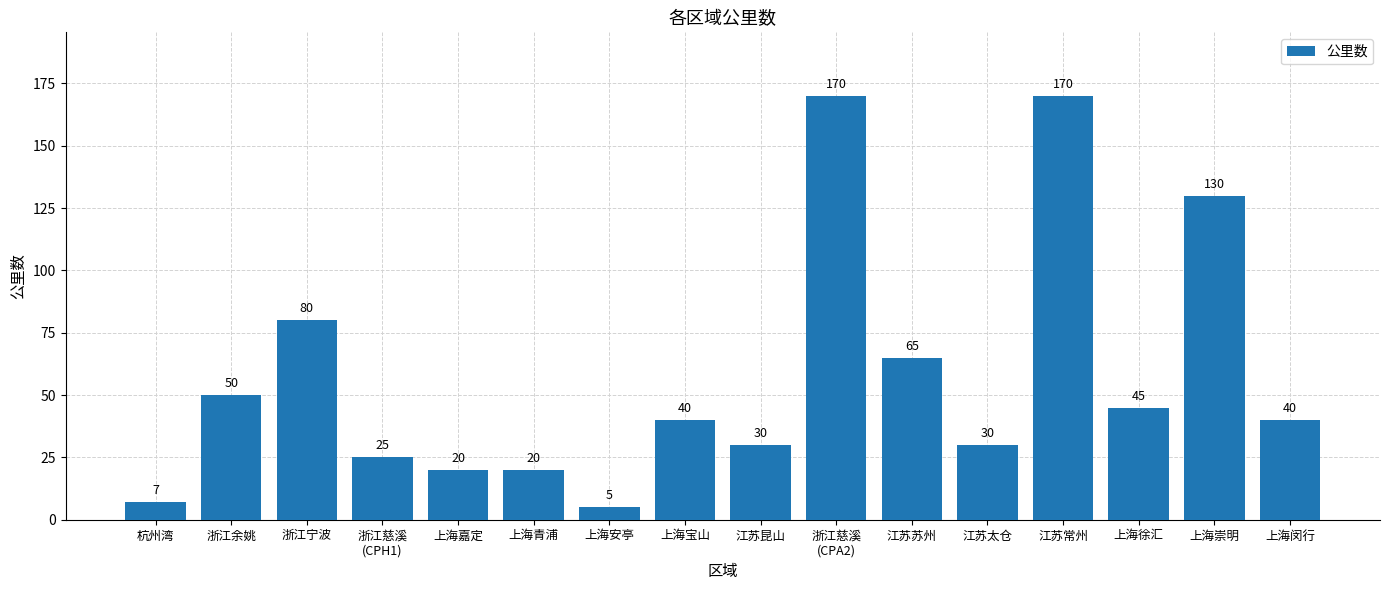

Between 江苏常州 and 浙江余姚, which is larger?

江苏常州